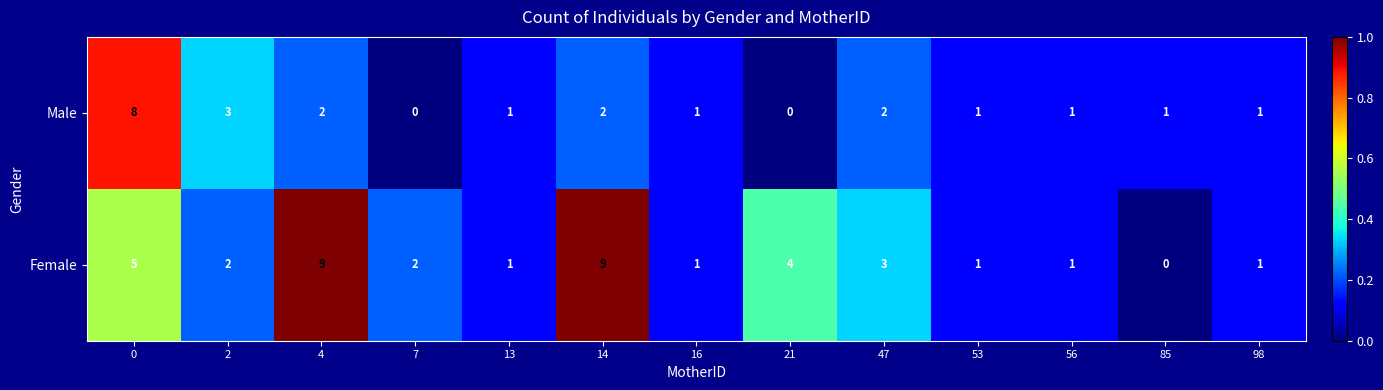

The Female series shows 4 at 21. True or false?

True